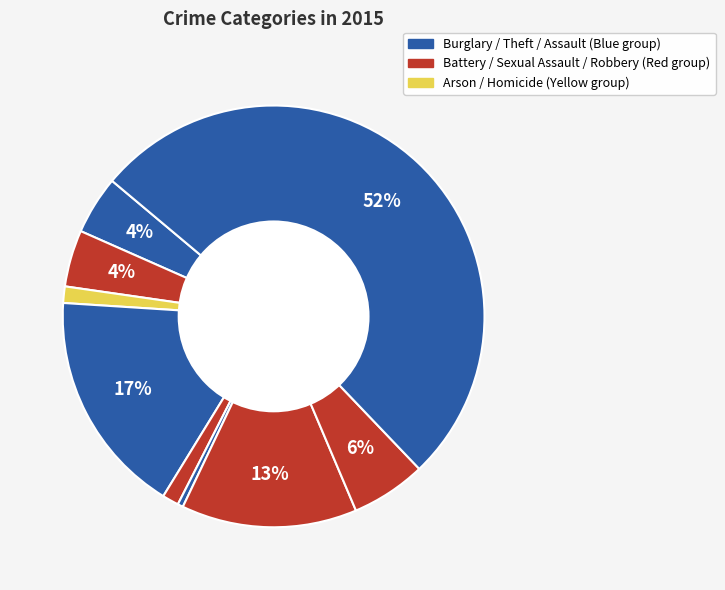

How many segments does this pie chart have?

9